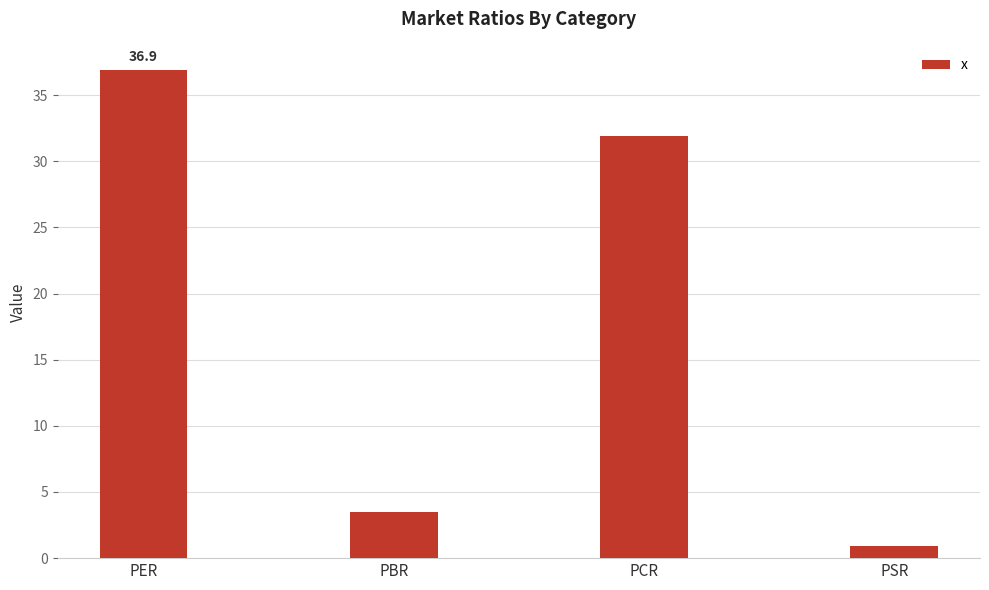

Does the chart contain any negative values?

No